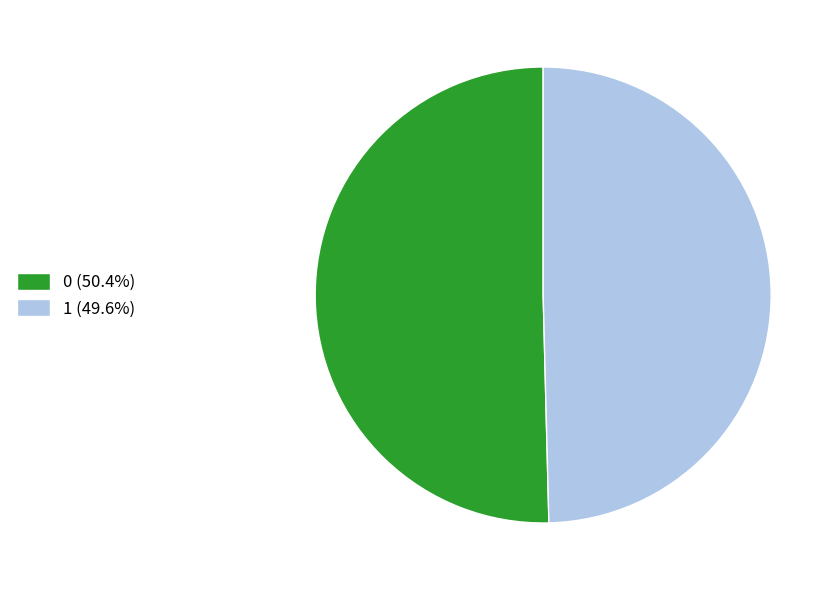

Rank the categories by value from highest to lowest.

0, 1